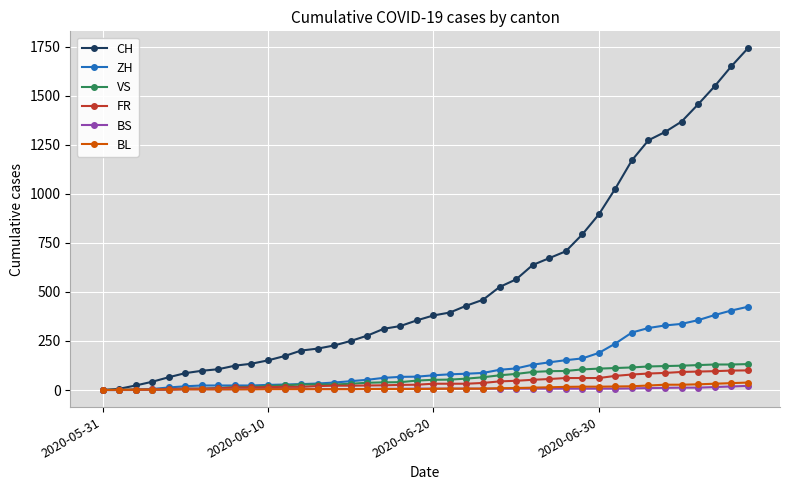

Which series has the largest range (max minus min)?

CH